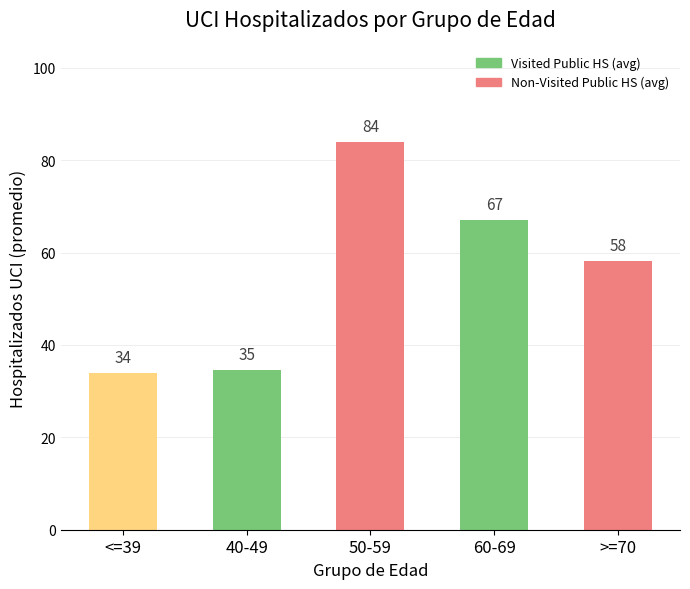

What is the change in value from <=39 to 50-59?

+50.0